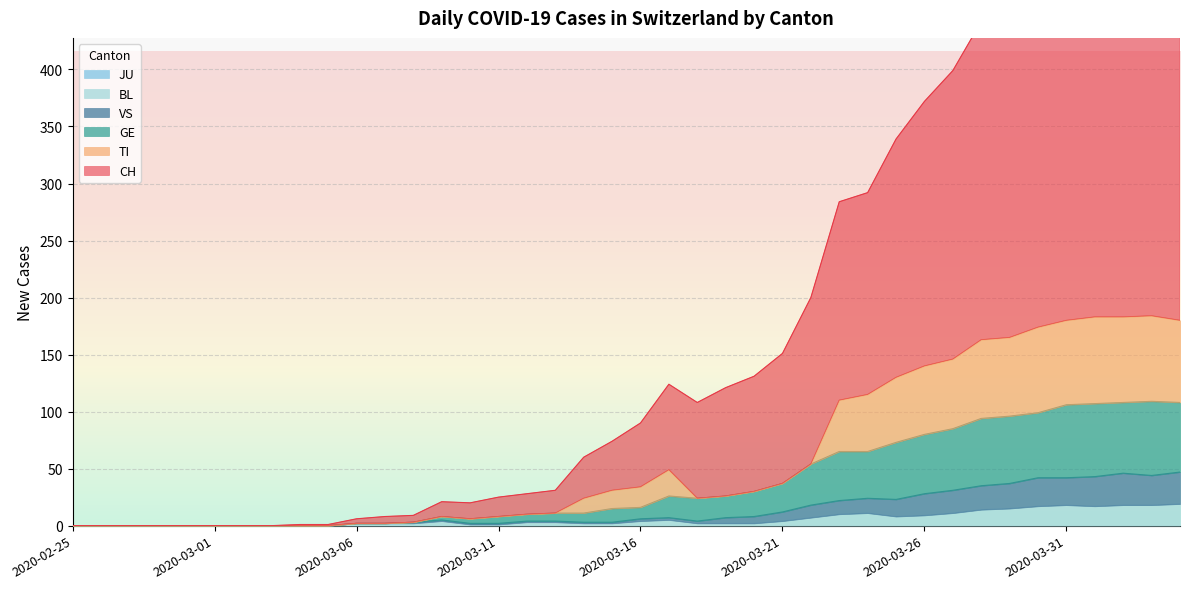

Which category has the highest value across all series?

2020-04-03